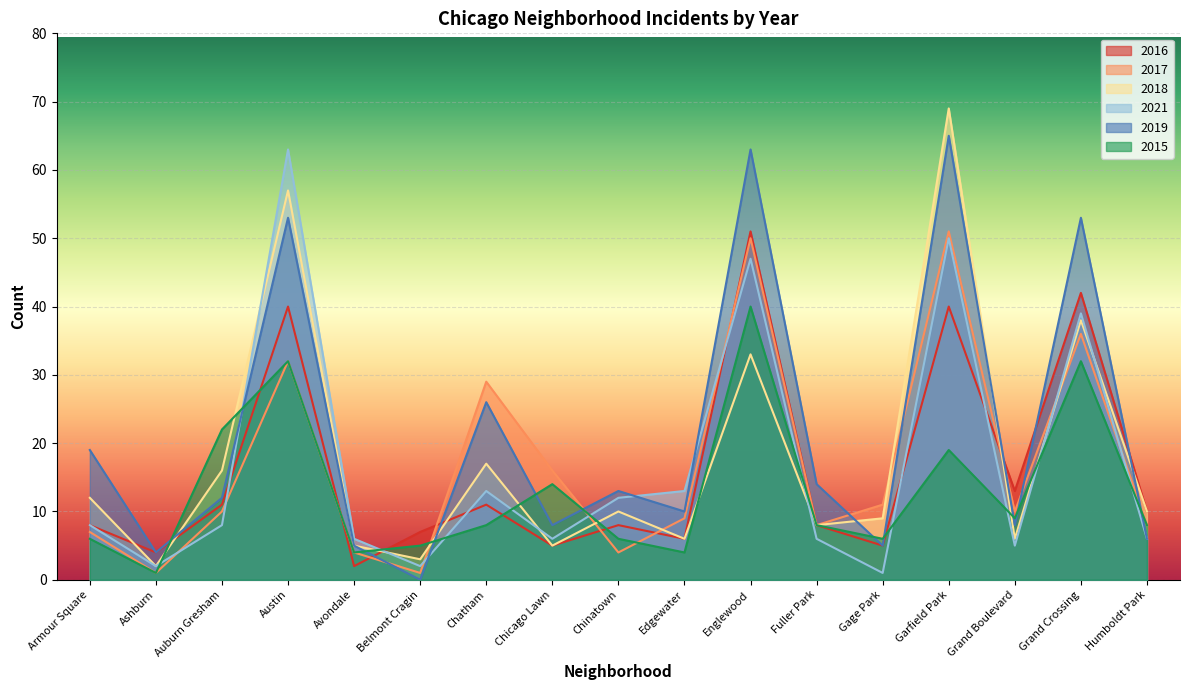

After their last crossing, which series has the higher values: 2016 or 2019?

2016